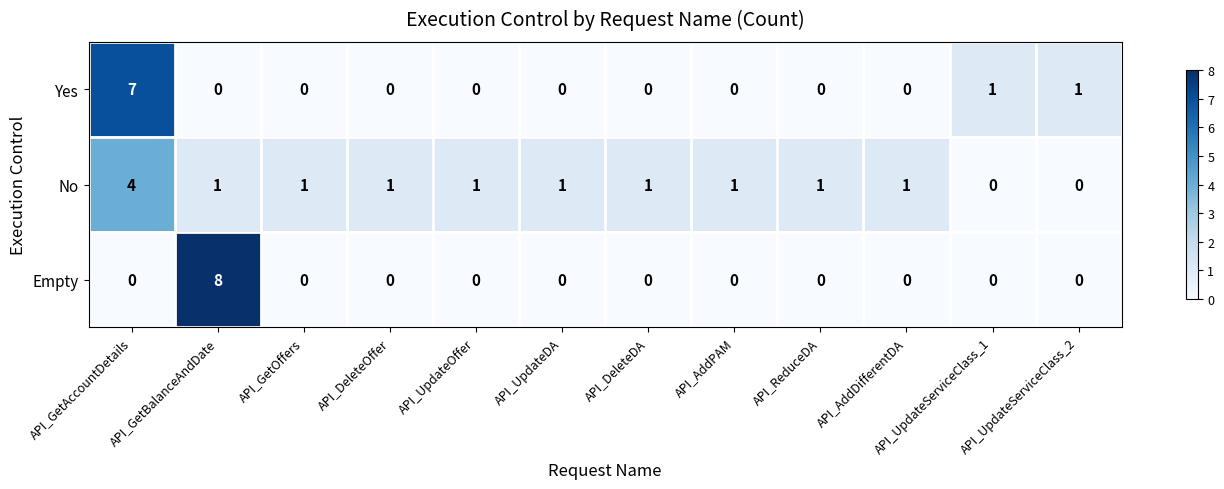

Which series has the largest range (max minus min)?

Empty